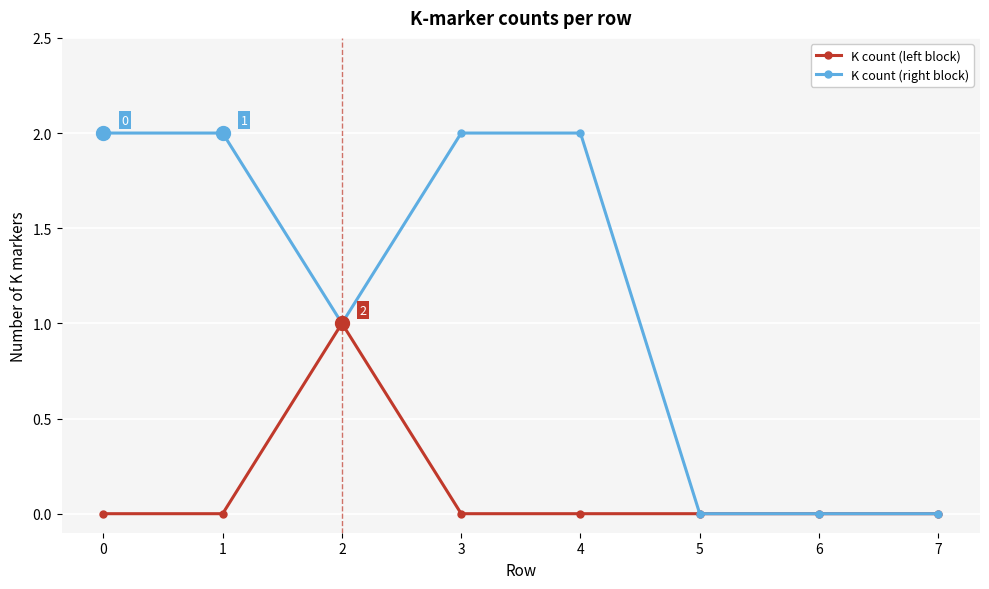

Reading left to right, extract all data points from this chart.

K count (left block): 0	0	1	0	0	0	0	0
K count (right block): 2	2	1	2	2	0	0	0